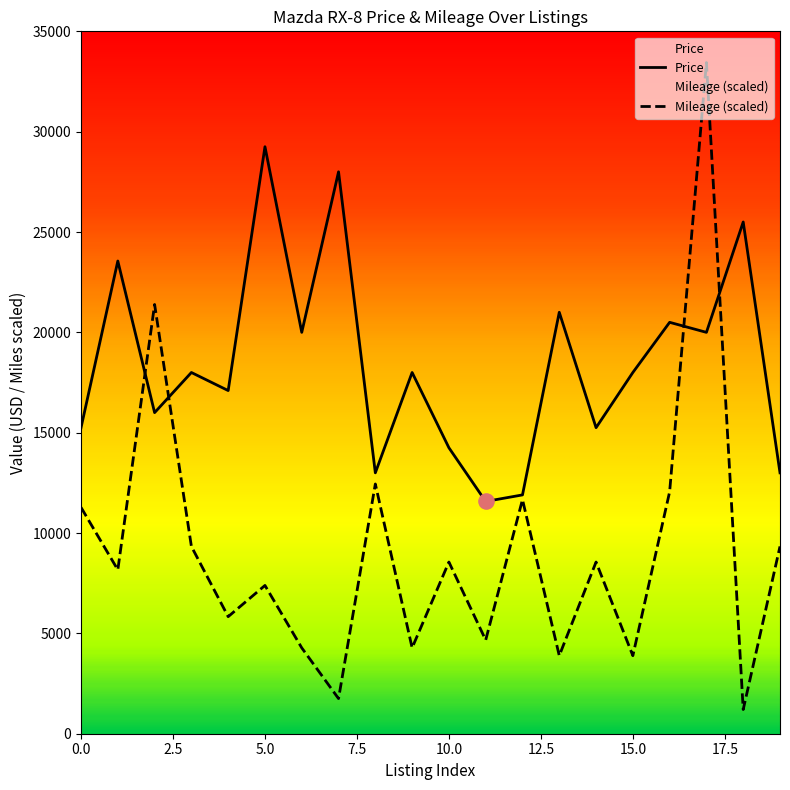

Which series has the largest Y range (max minus min)?

Mileage